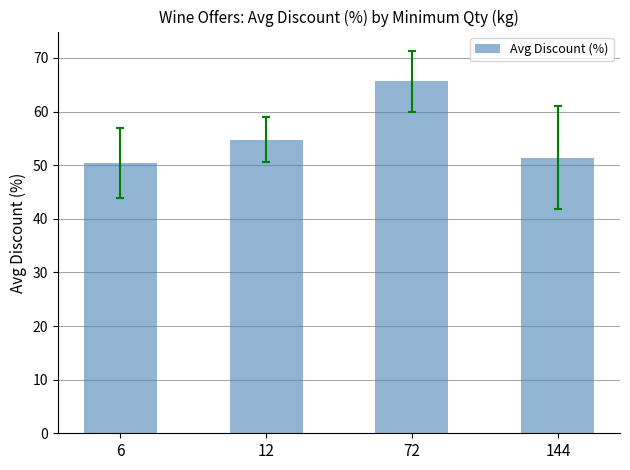

How many data points are less than 54?

2